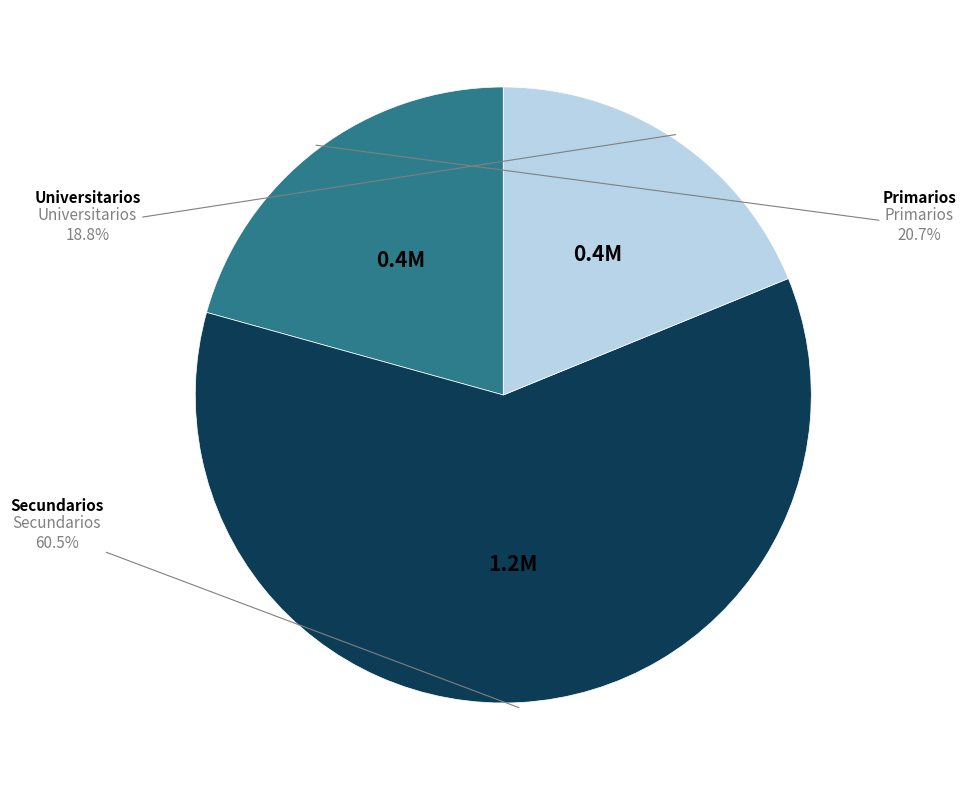

Does any single category account for the majority?

Yes